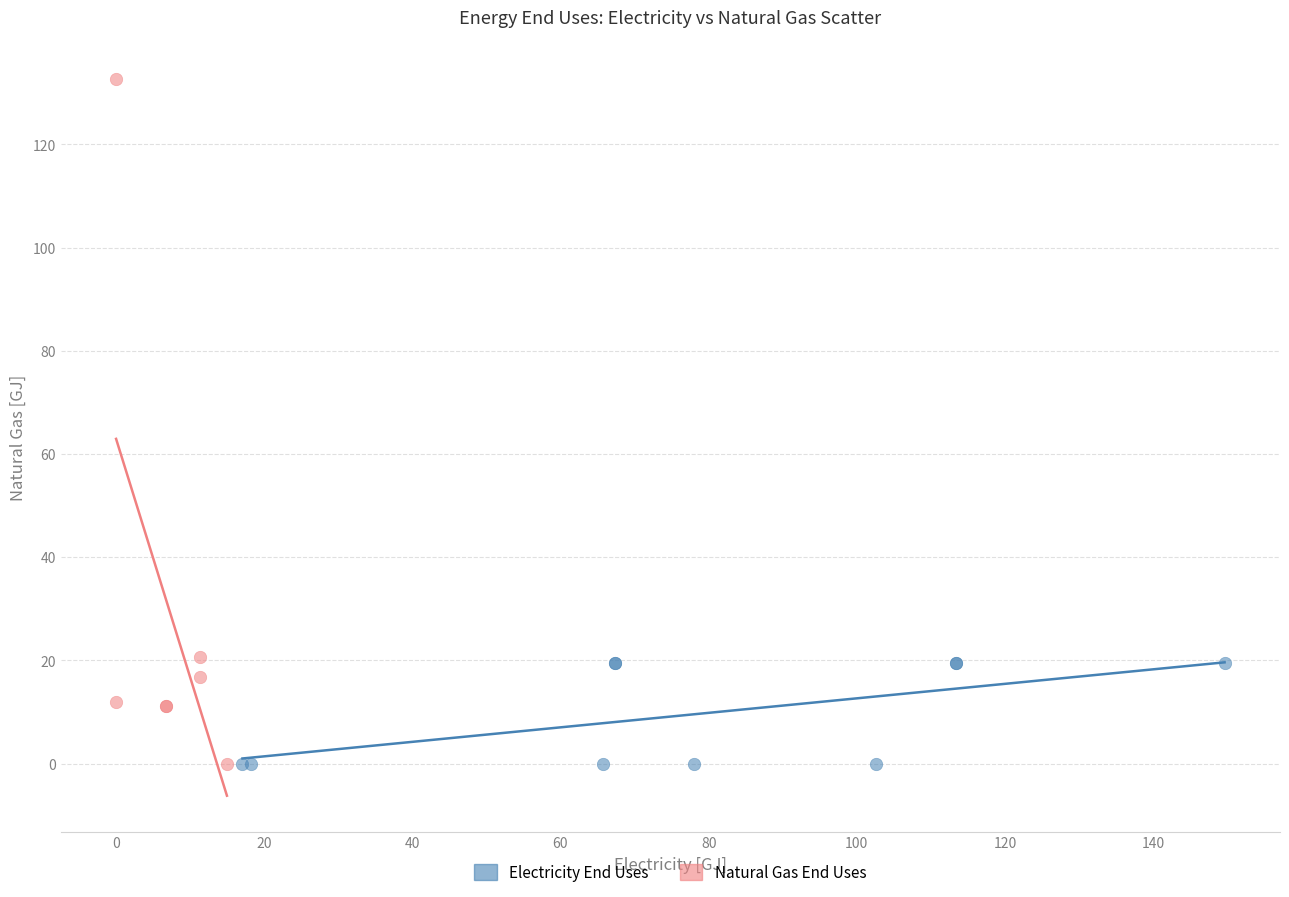

What are all the series names shown in the legend?

Electricity End Uses, Natural Gas End Uses